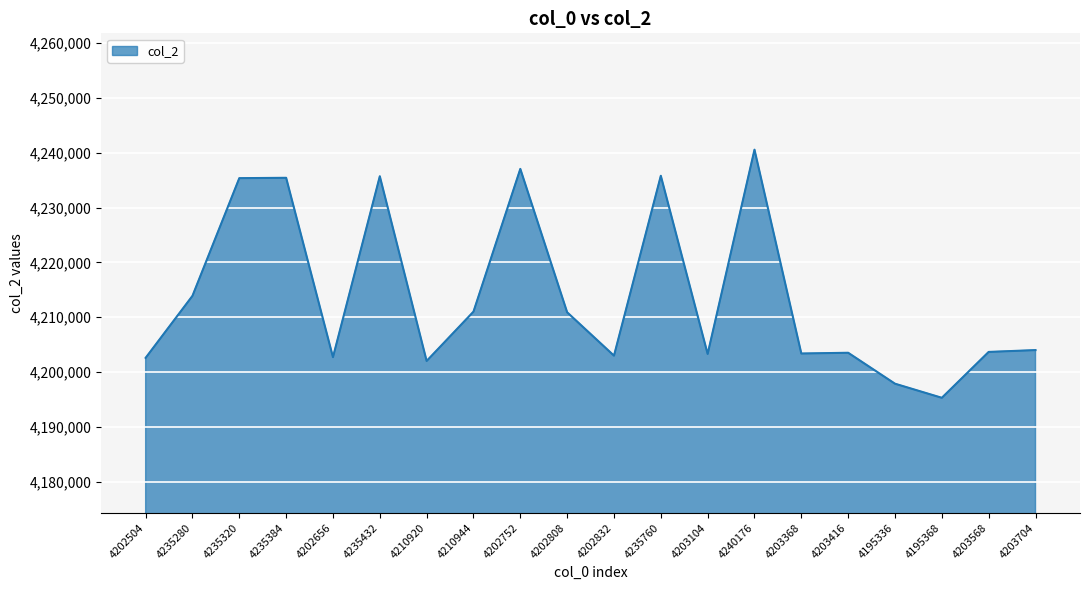

Count the number of data series in this chart.

1